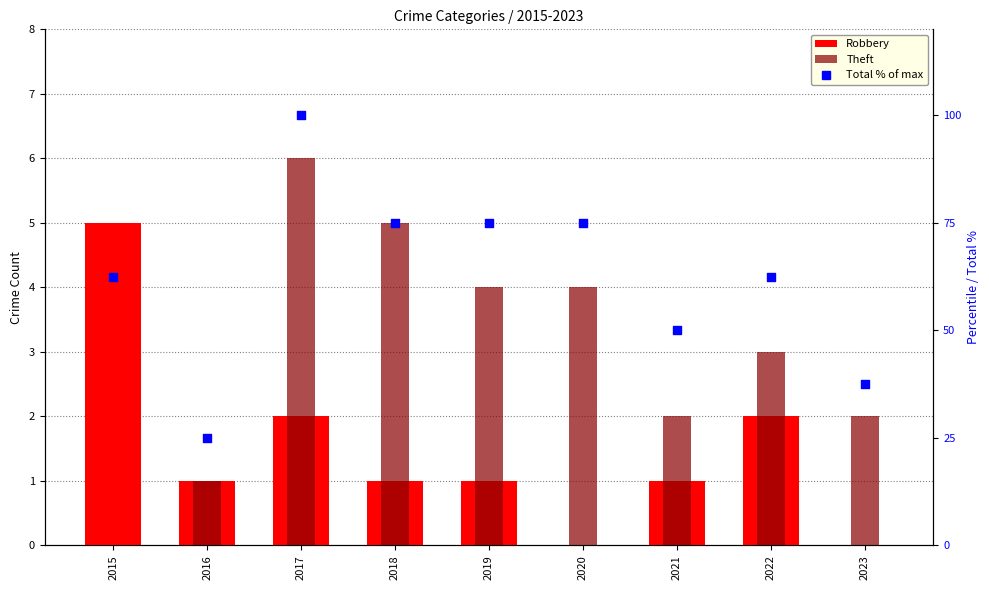

Which series reaches the maximum Y coordinate?

Total % of max